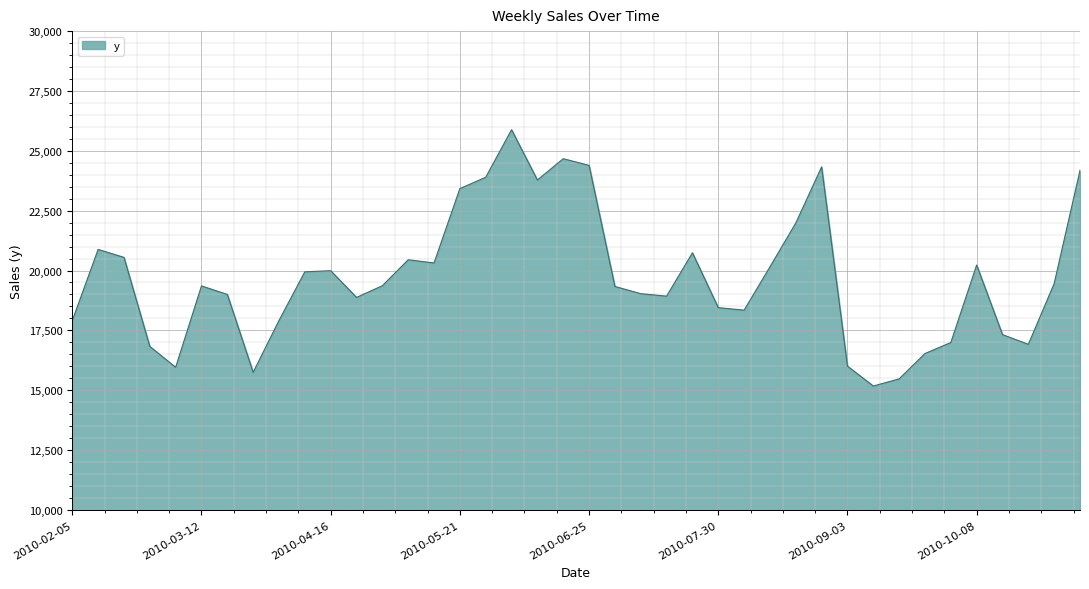

What is the minimum value shown in the chart?

15175.7